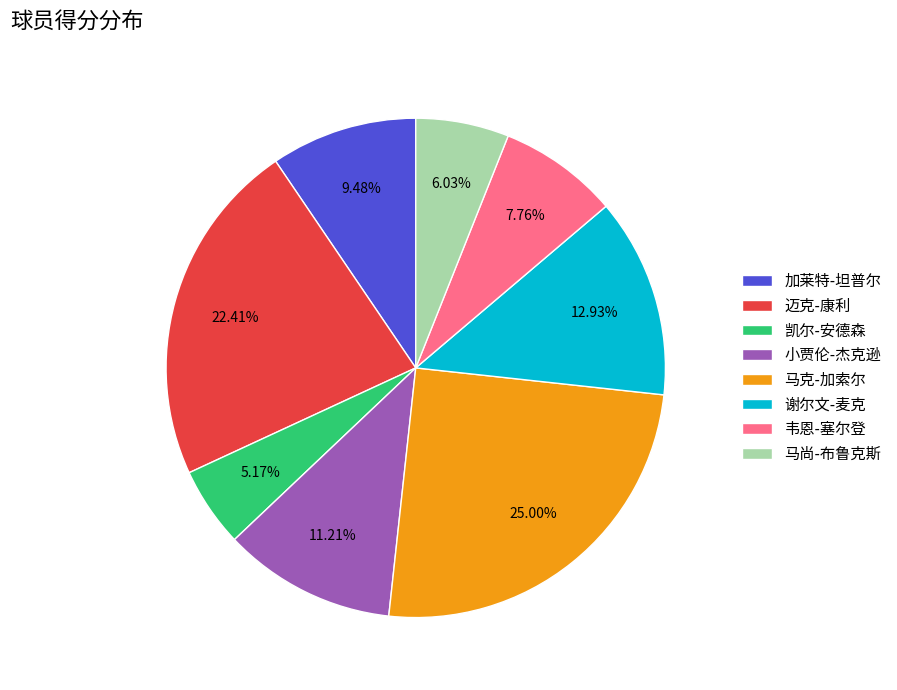

Does 凯尔-安德森 account for over 50% of the chart?

No